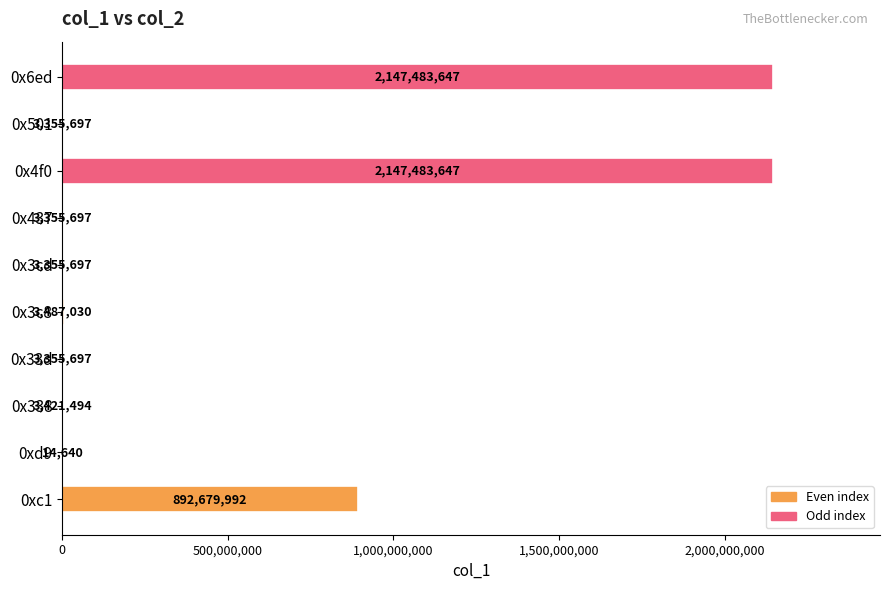

Count the number of data series in this chart.

1